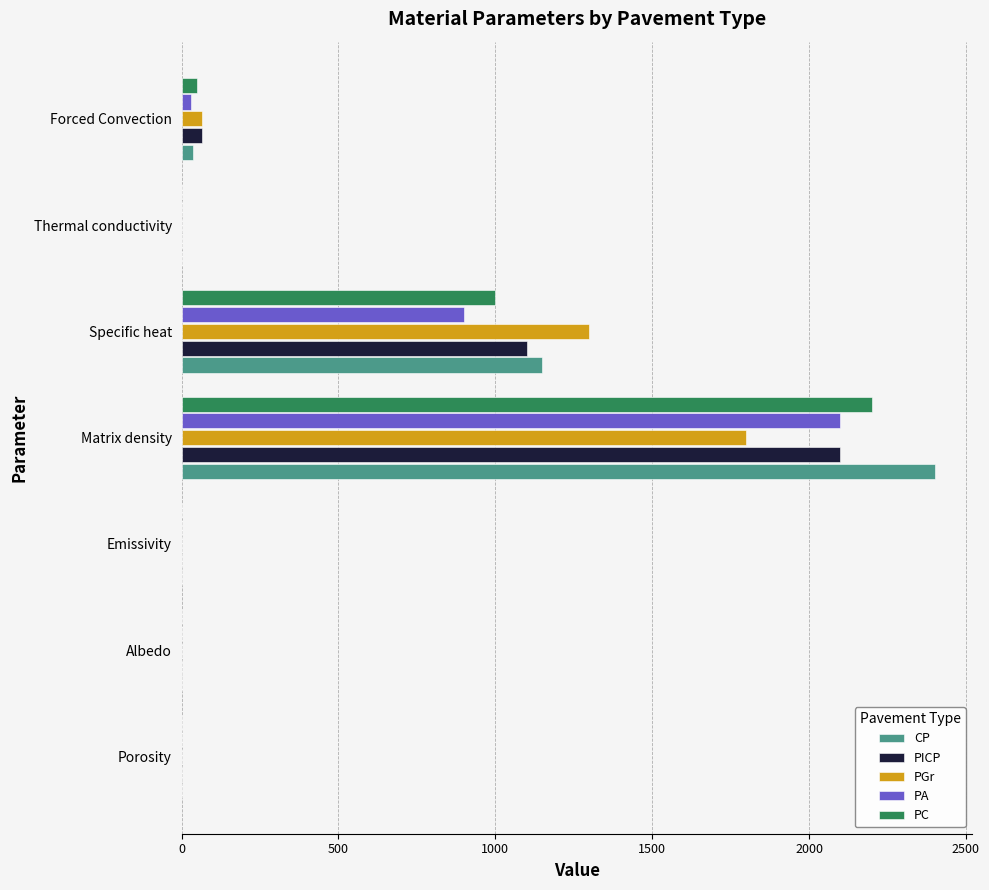

Which series changed the most between Albedo and Matrix density?

CP